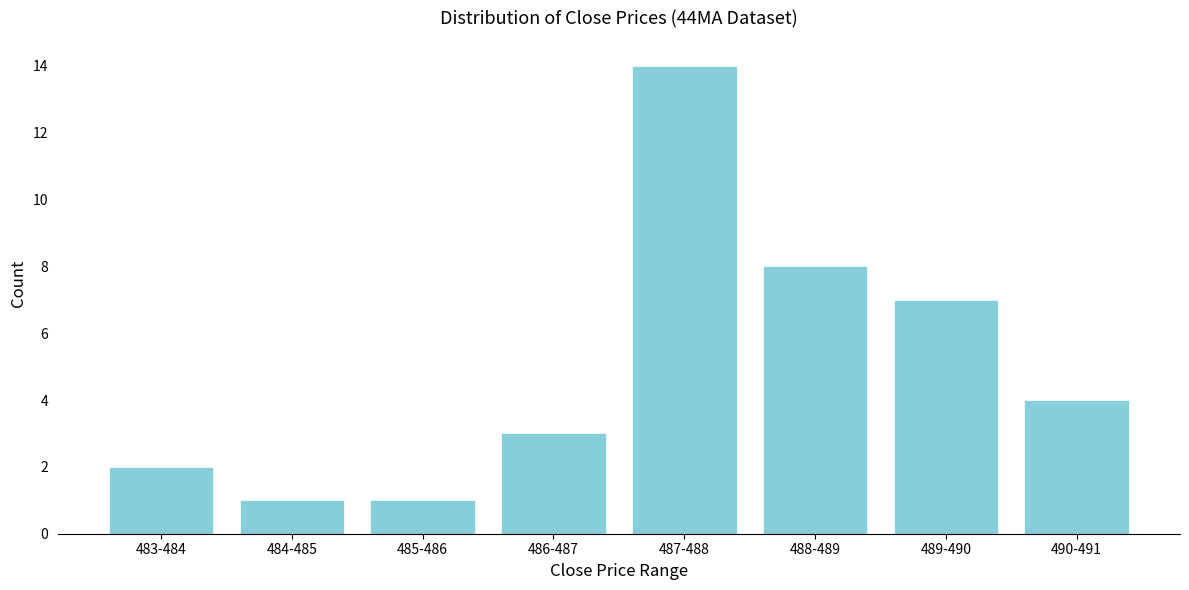

Reading left to right, what are all the values shown in this chart?

483-484=2	484-485=1	485-486=1	486-487=3	487-488=14	488-489=8	489-490=7	490-491=4